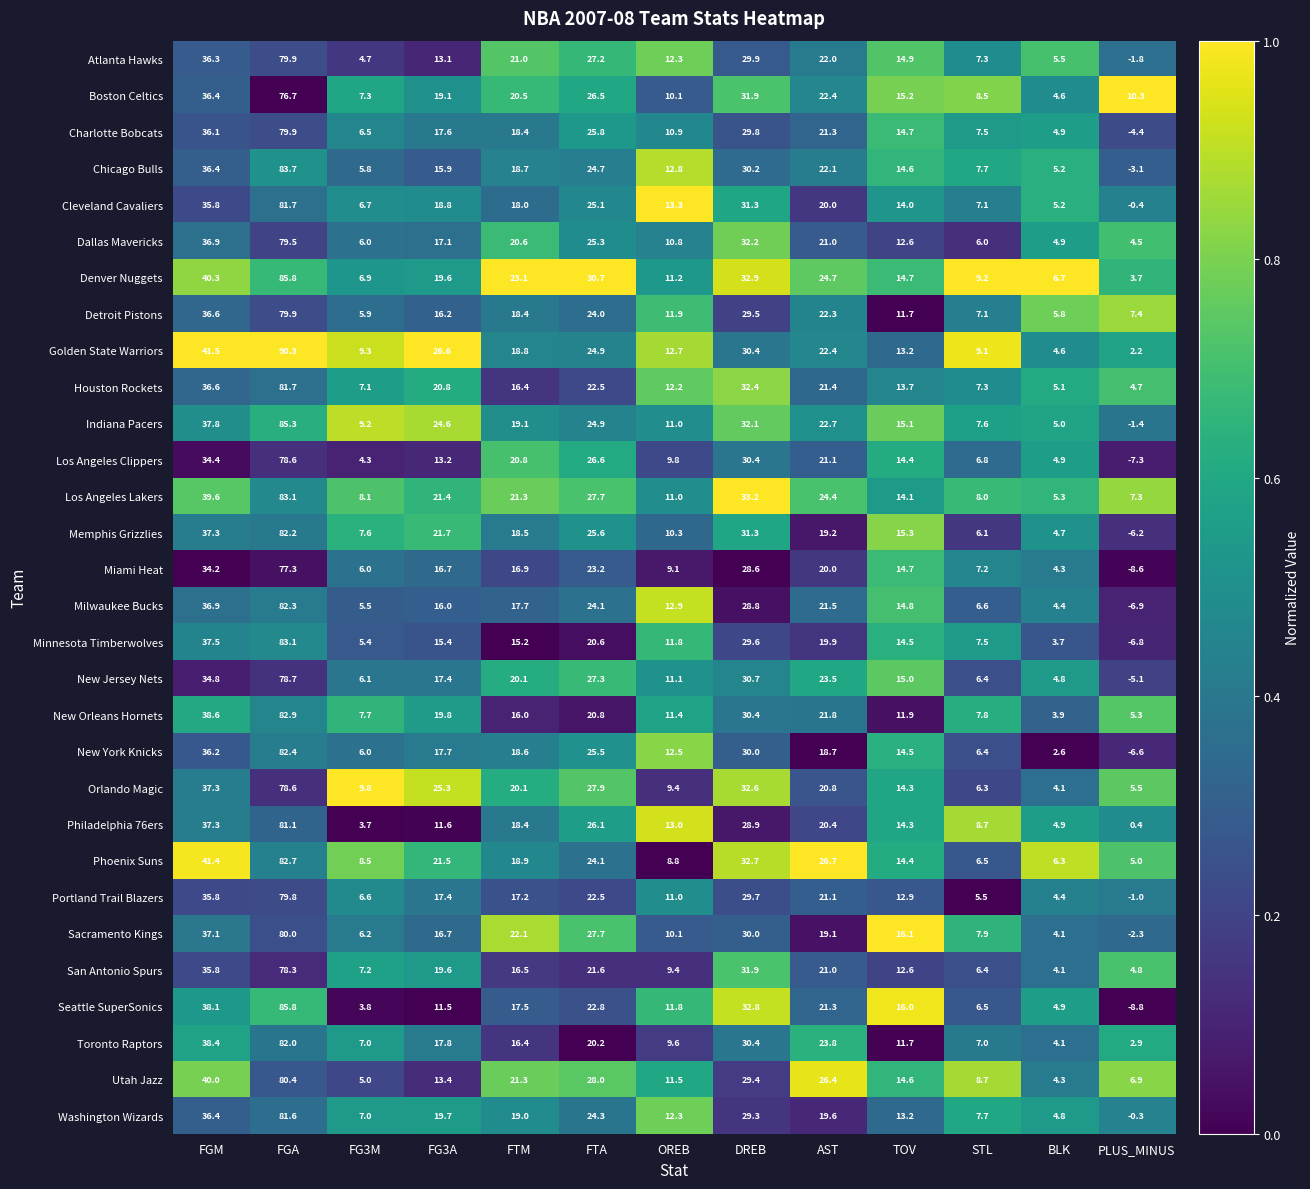

The value of New Orleans Hornets at BLK is 3.9. True or false?

True